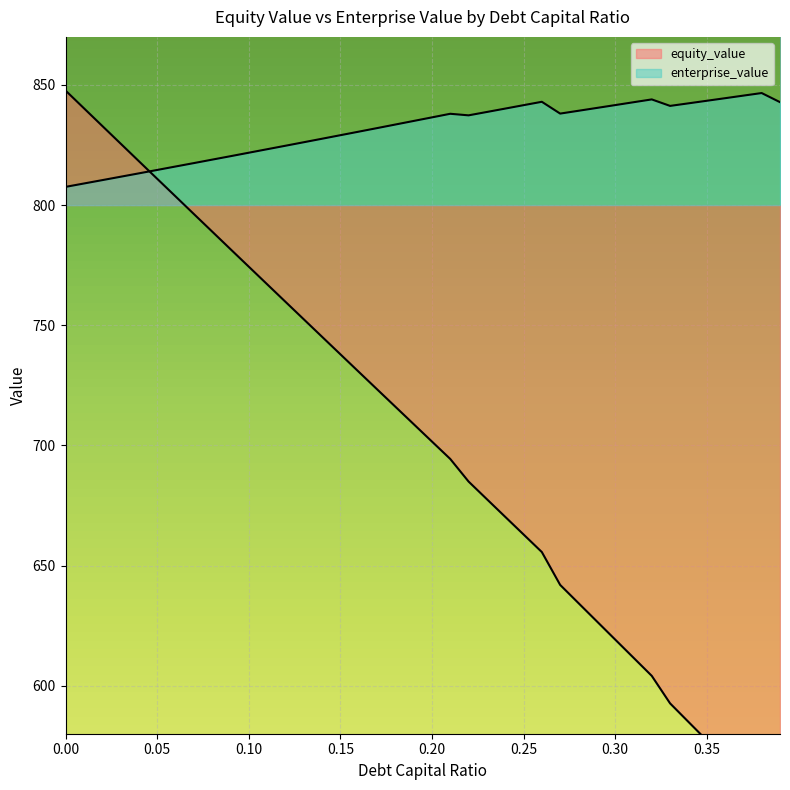

Reading right to left, extract all data points from this chart.

equity_value: 541.7	554.2	561.9	569.6	577.3	584.9	592.6	604.1	611.6	619.2	626.8	634.4	641.9	655.6	662.9	670.3	677.6	685.0	694.4	701.6	708.9	716.1	723.4	730.6	737.9	745.2	752.5	759.8	767.1	774.4	781.7	789.0	796.3	803.6	811.0	818.3	825.6	833.0	840.3	847.7
enterprise_value: 842.8	846.6	845.6	844.5	843.4	842.3	841.3	844.0	842.8	841.6	840.4	839.2	838.1	843.0	841.6	840.2	838.8	837.4	838.0	836.5	835.0	833.5	832.0	830.5	829.1	827.6	826.1	824.7	823.2	821.8	820.3	818.9	817.5	816.0	814.6	813.2	811.8	810.4	809.0	807.6